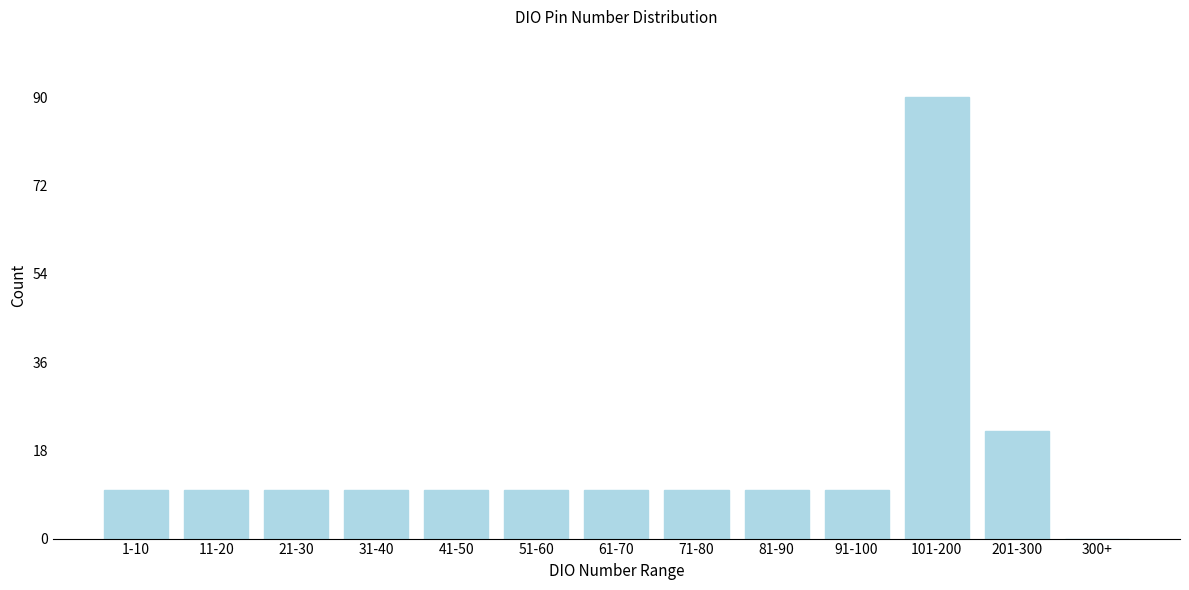

Reading left to right, list all the values displayed in this chart.

1-10=10	11-20=10	21-30=10	31-40=10	41-50=10	51-60=10	61-70=10	71-80=10	81-90=10	91-100=10	101-200=90	201-300=22	300+=0